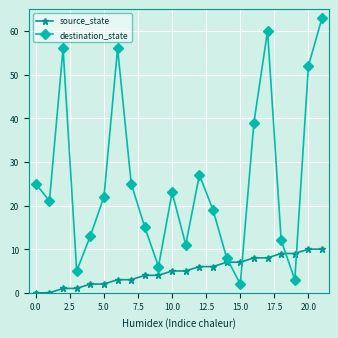

Which series has the largest range (max minus min)?

destination_state